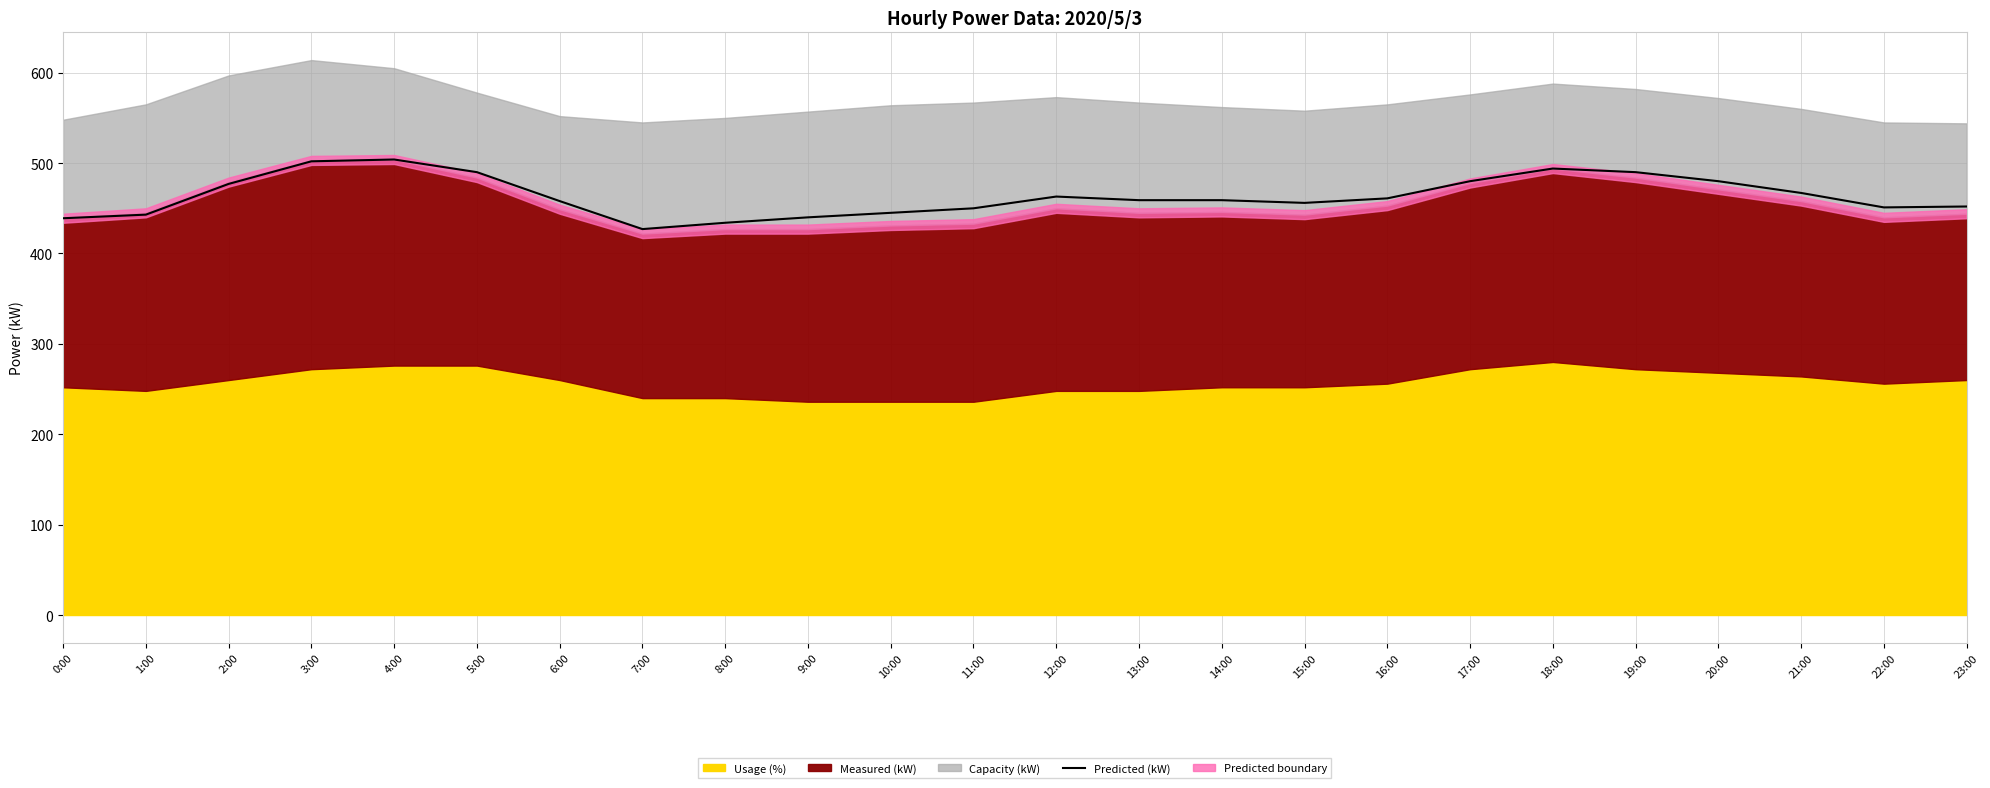

How many points are lower than both their immediate neighbors (excluding endpoints)?

3